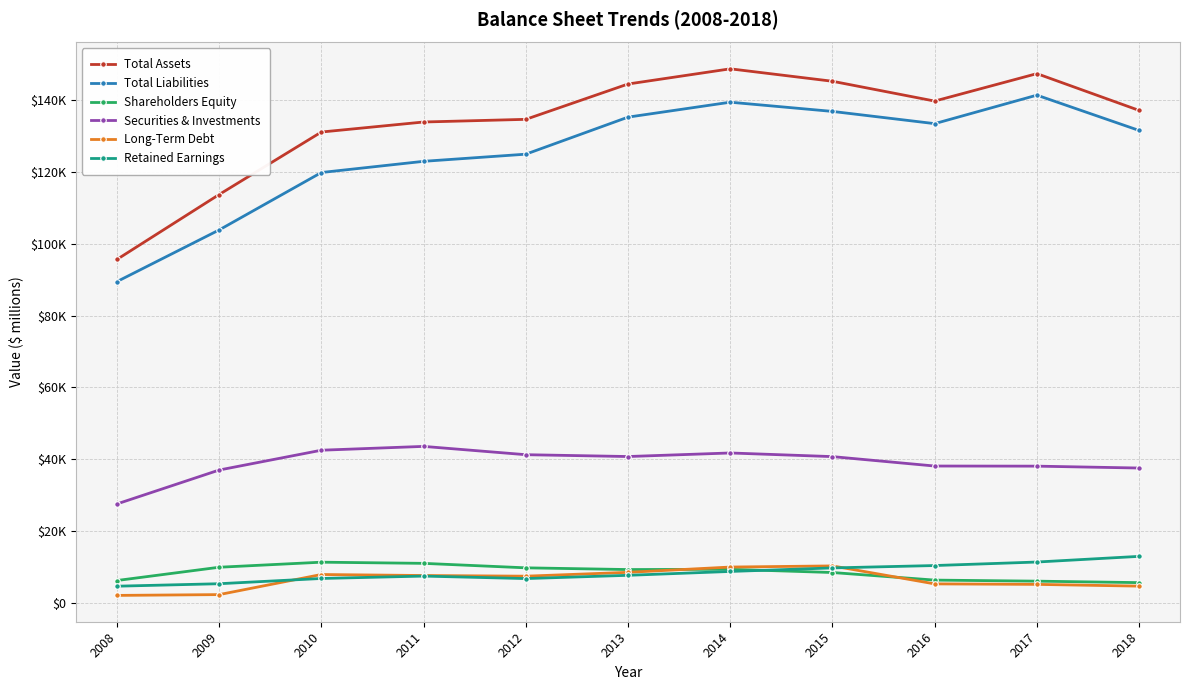

Is this an area chart (filled region under the line)?

No